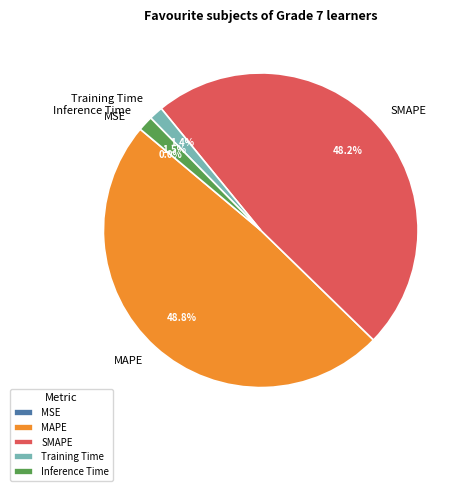

What portion of the pie excludes Training Time?

98.6%